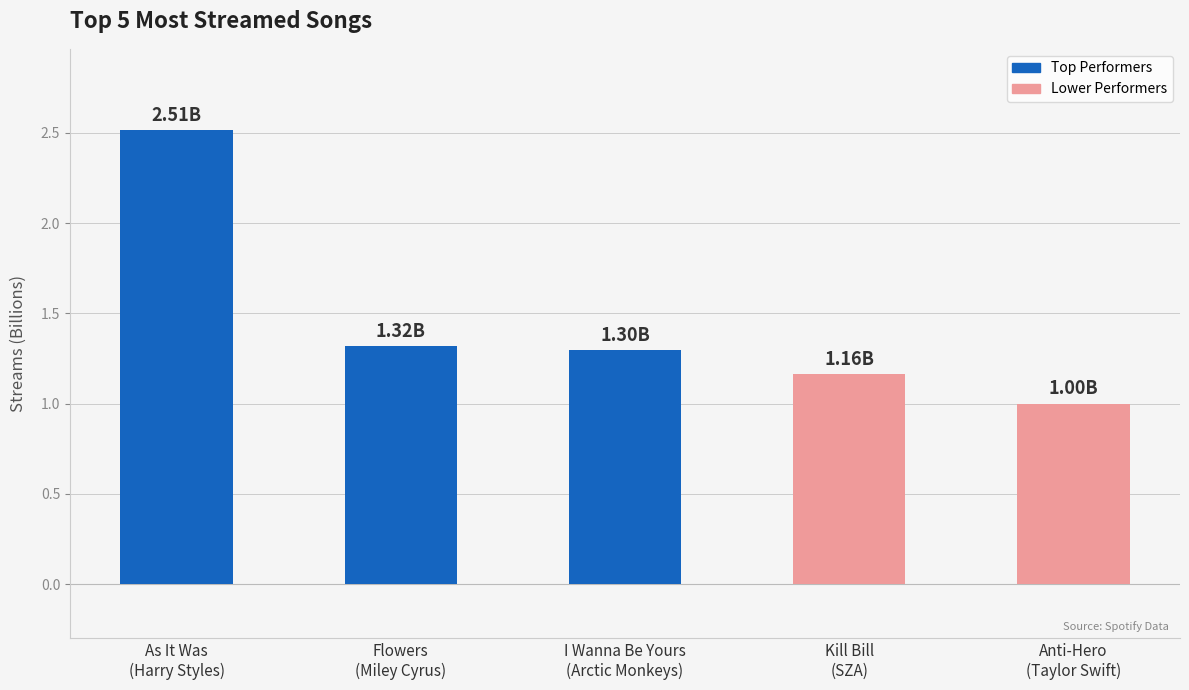

What is the label of the 2nd bar from the left?

Flowers
(Miley Cyrus)